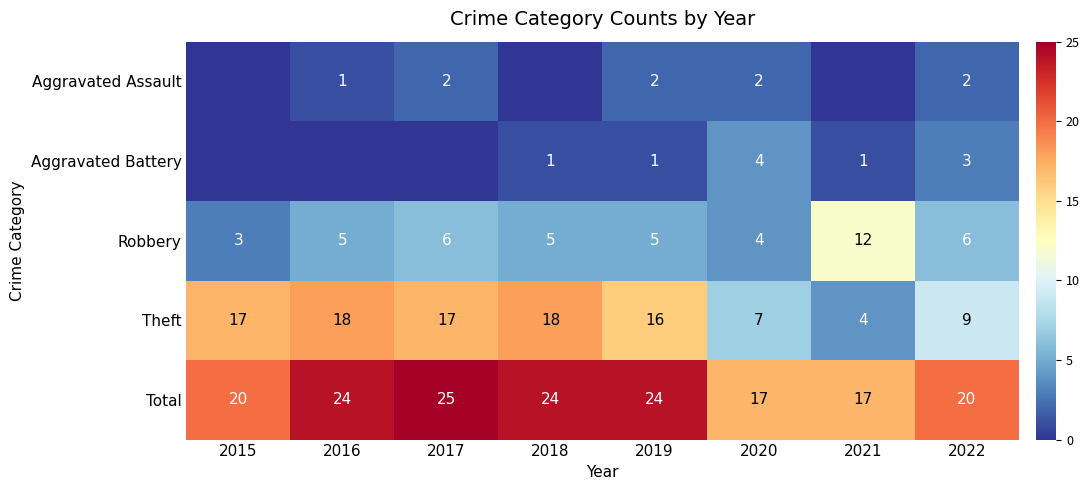

What is the spread (max minus min) of values at 2019?

23